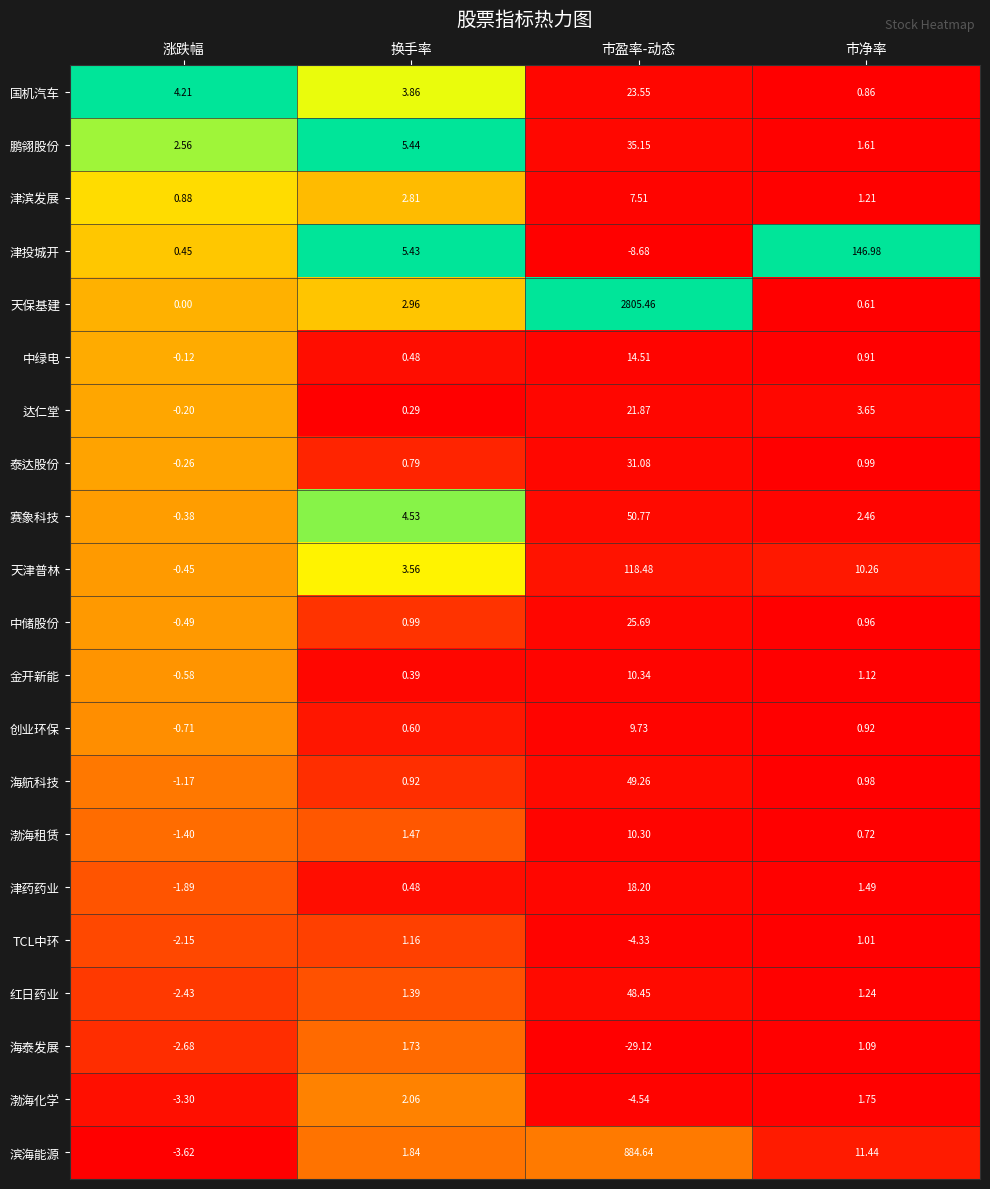

Between 涨跌幅 and 市盈率-动态, which series saw the biggest shift?

天保基建